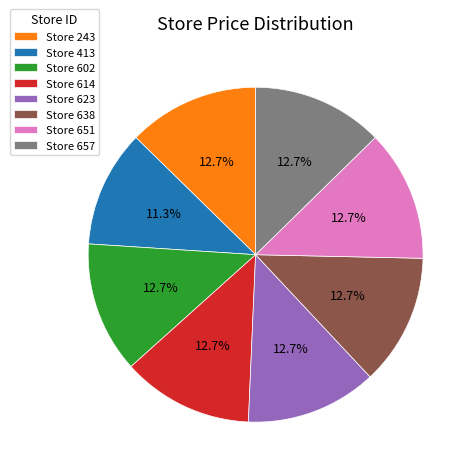

What is the ratio of the value at Store 614 to the value at Store 657?

1.0